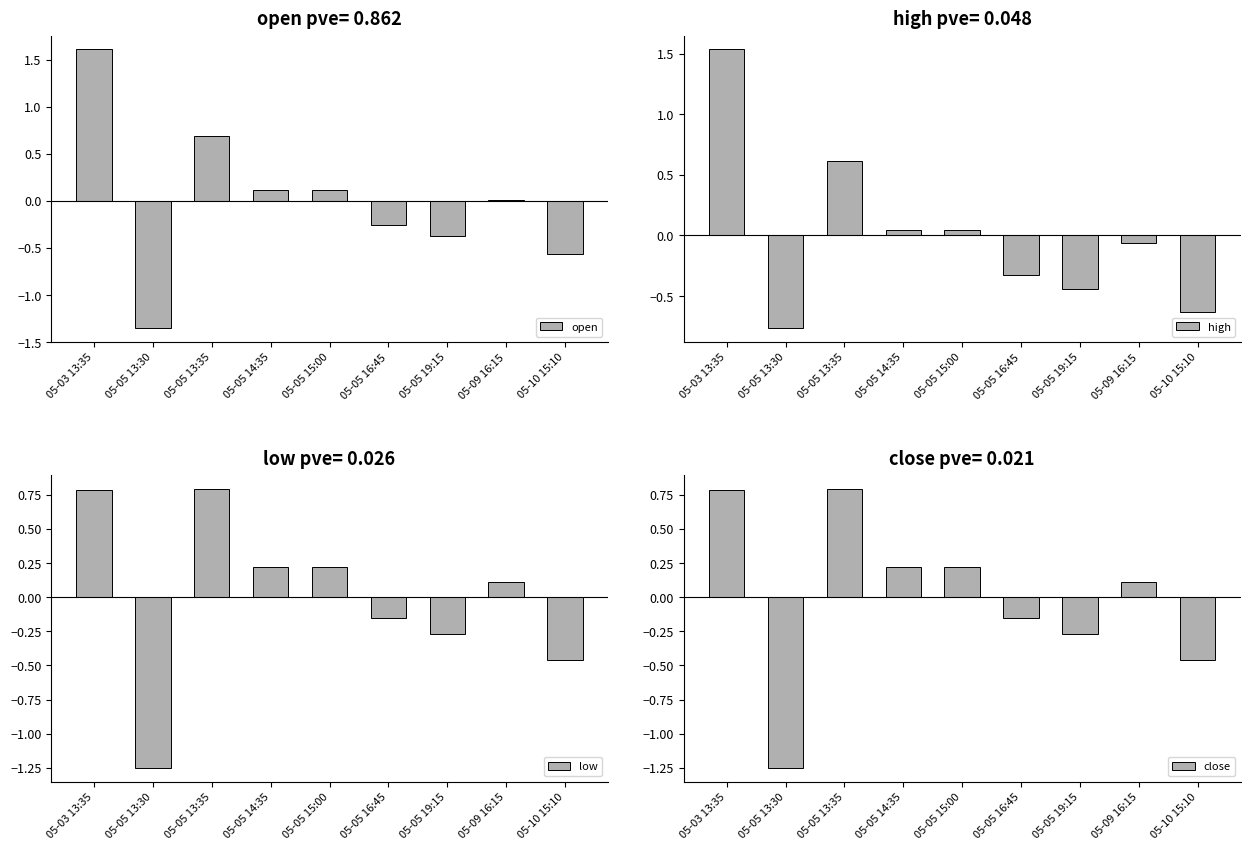

What is the greatest value displayed?

1.6